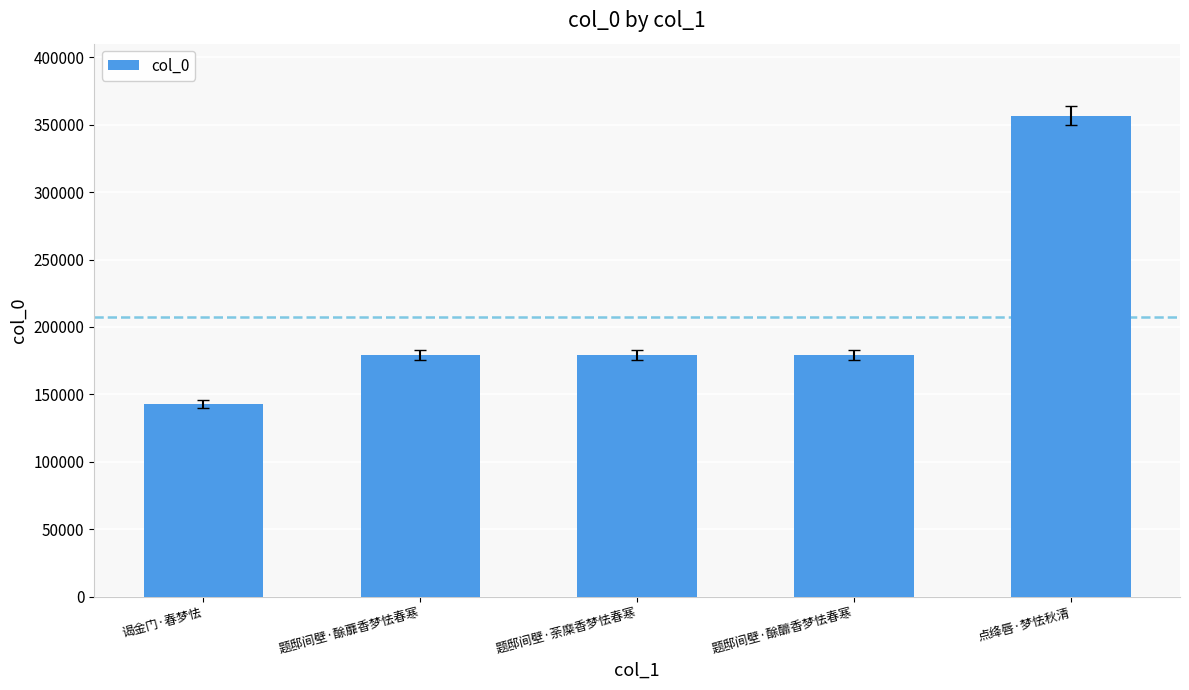

What is the change in value from 谒金门·春梦怯 to 题邸间壁·荼糜香梦怯春寒?

+36352